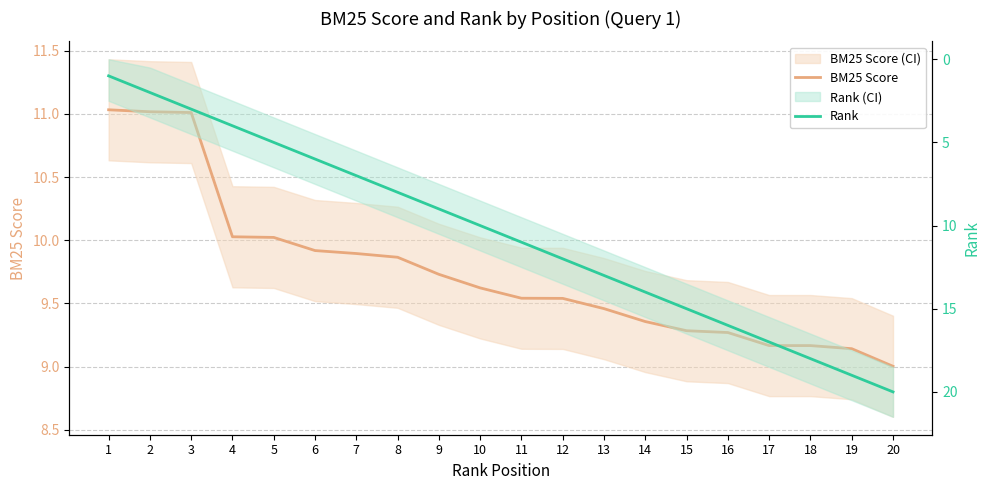

At how many categories does at least one series exceed 7?

20